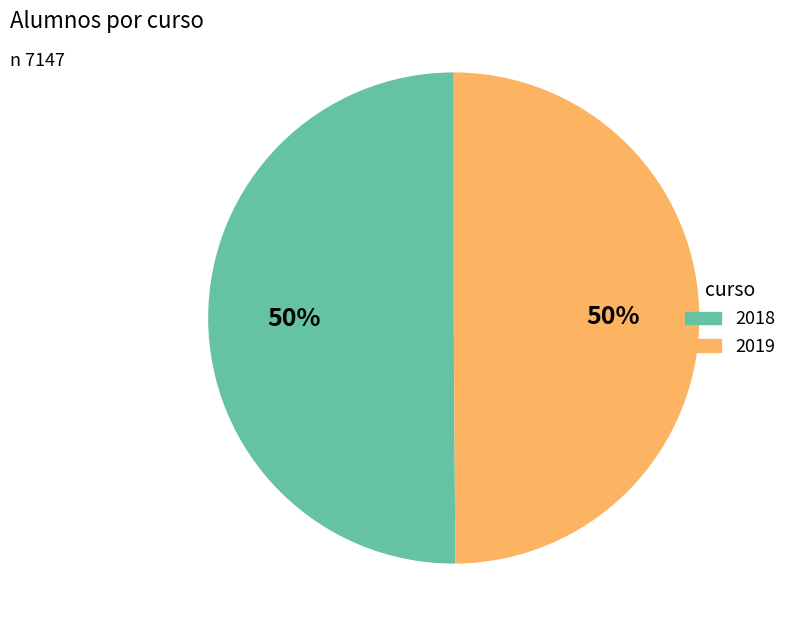

Is the sum of 2019 and 2018 greater than half?

Yes